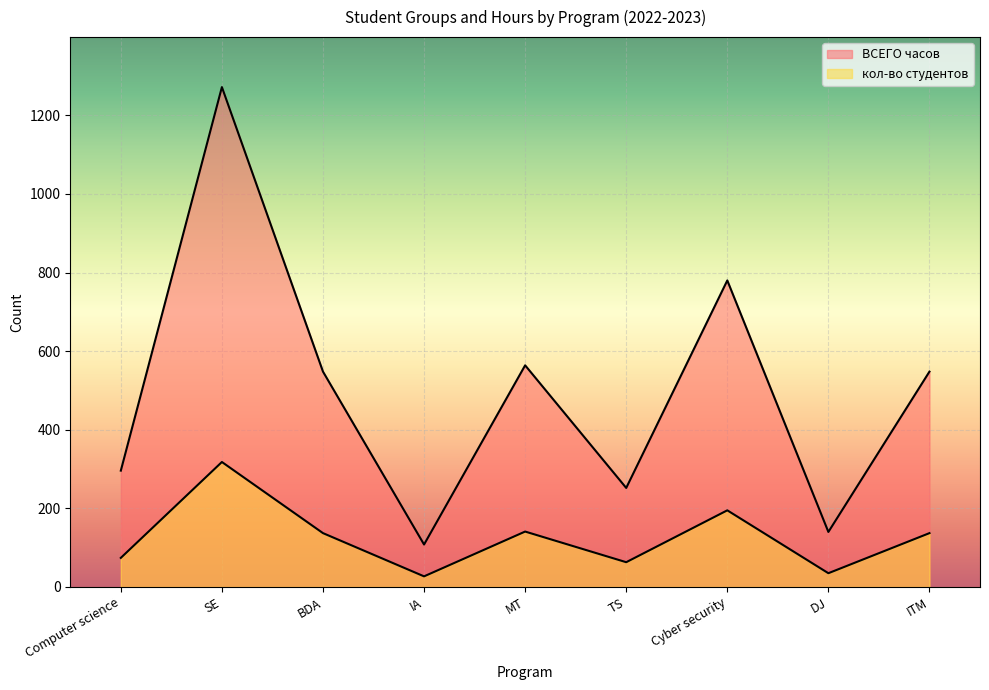

At which label does кол-во студентов reach its minimum?

IA